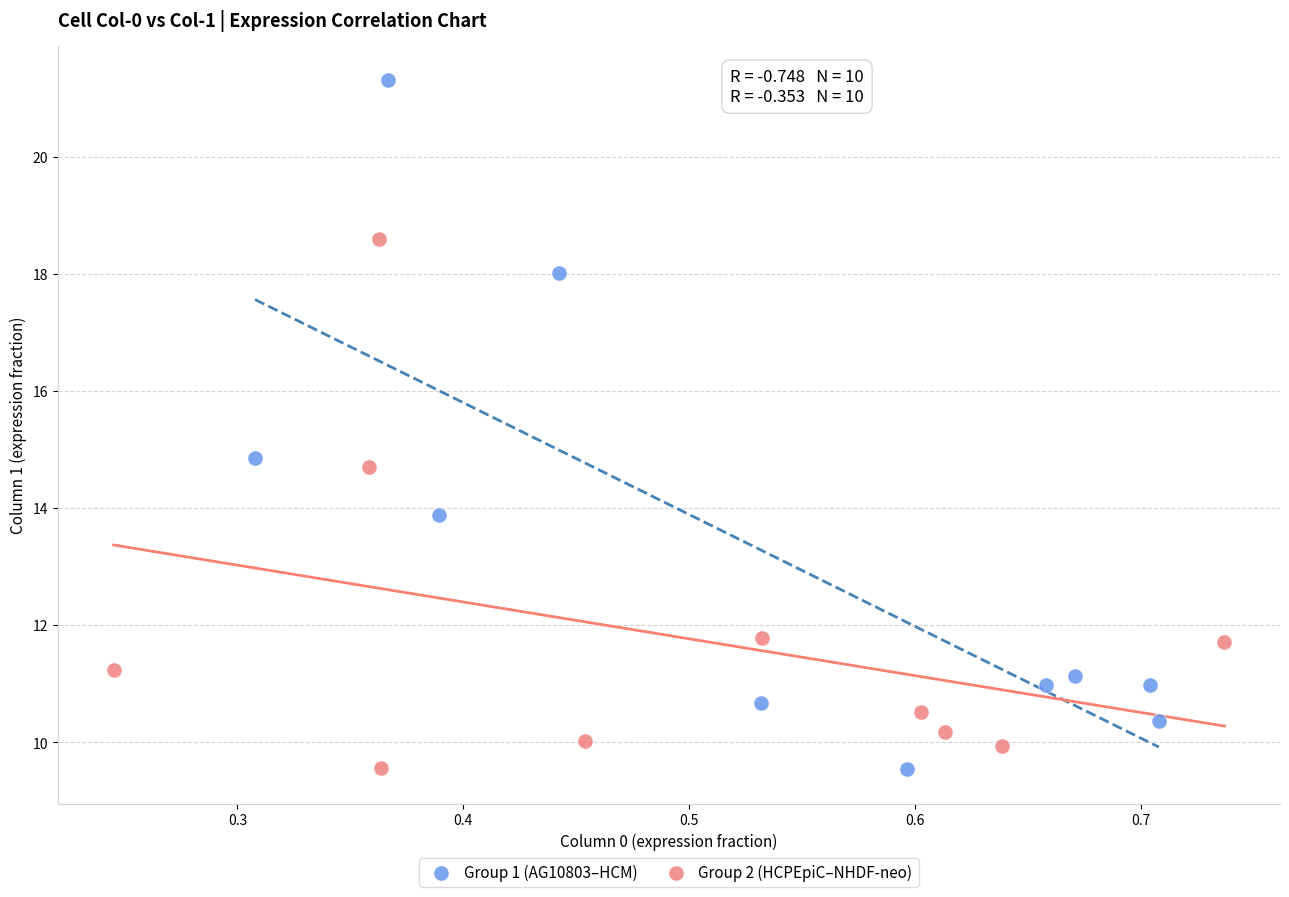

Which series contains the highest Y value?

Group 1 (AG10803–HCM)